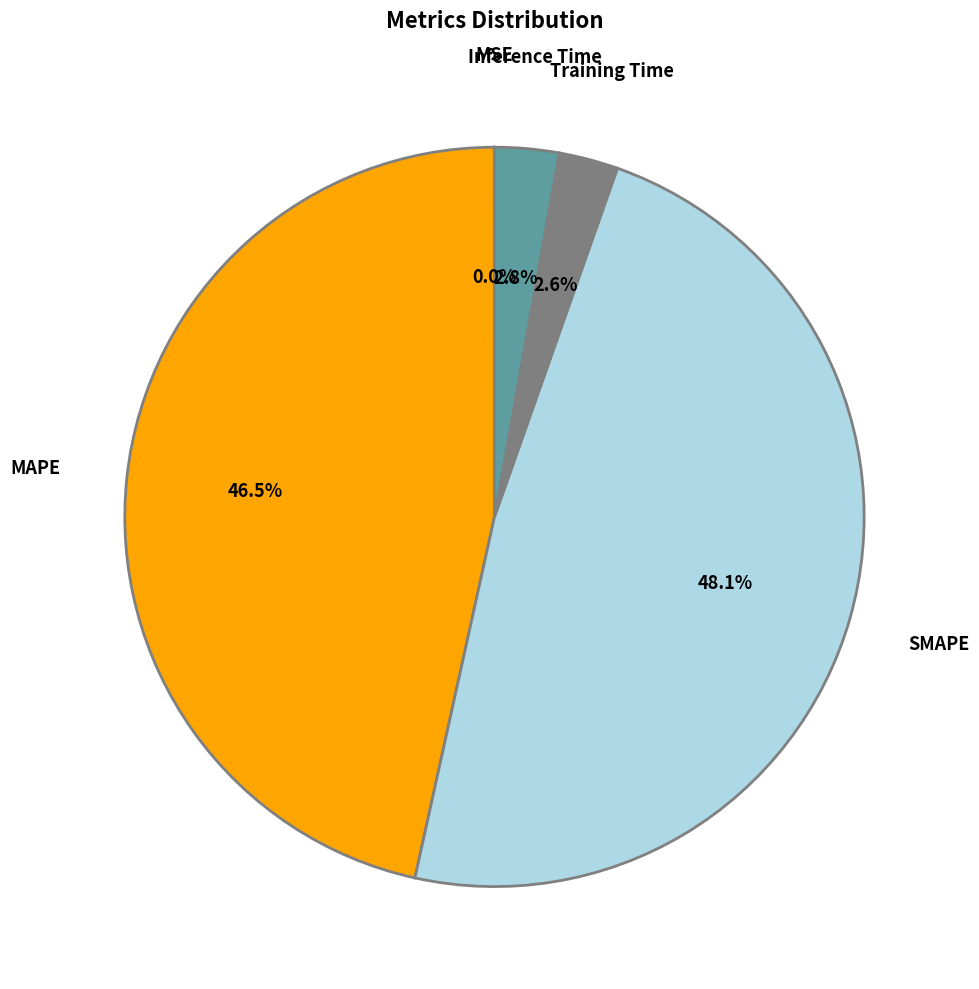

To the nearest percent, what is the average slice percentage?

20%